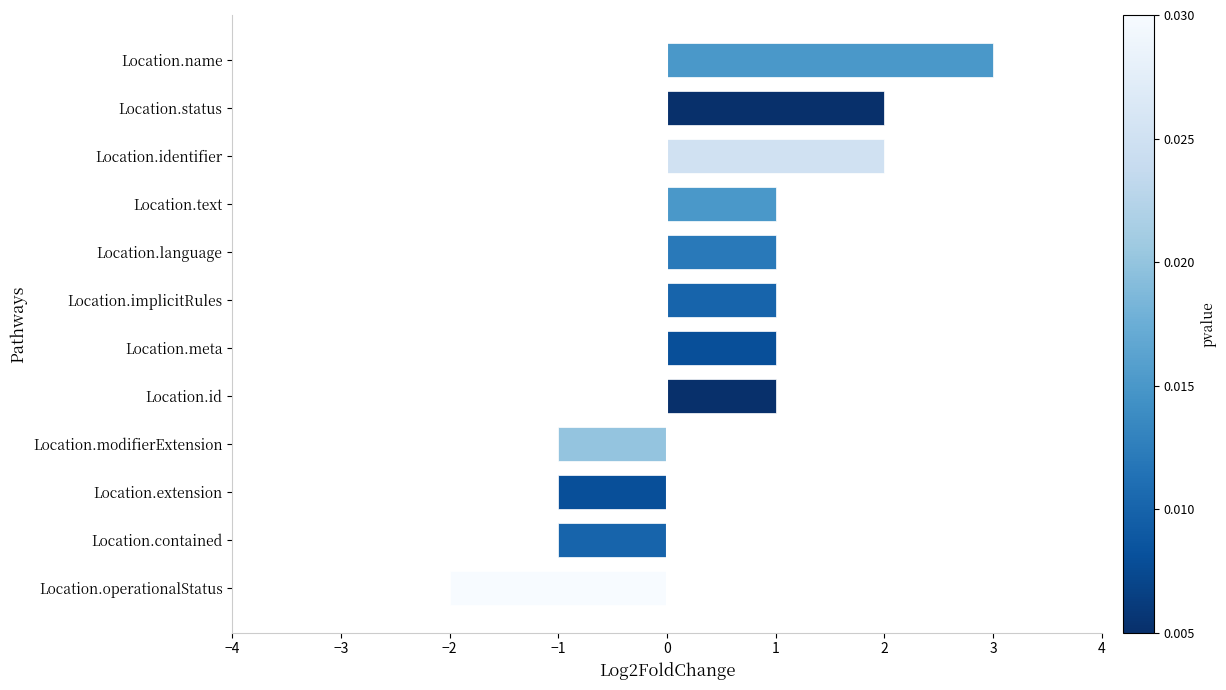

How many values are below zero?

4